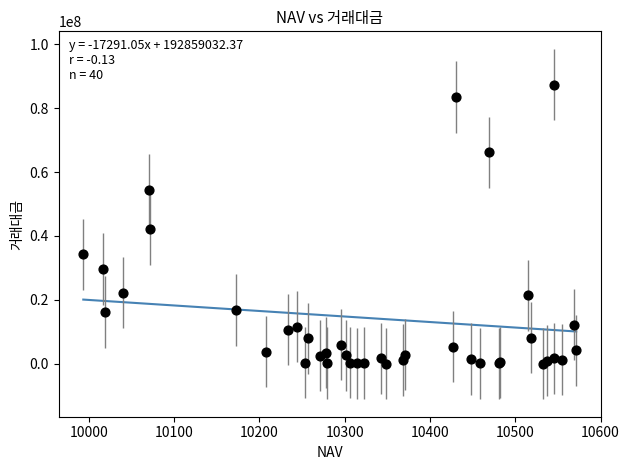

What Y value in the scatter plot is closest to 43715740?

42054575